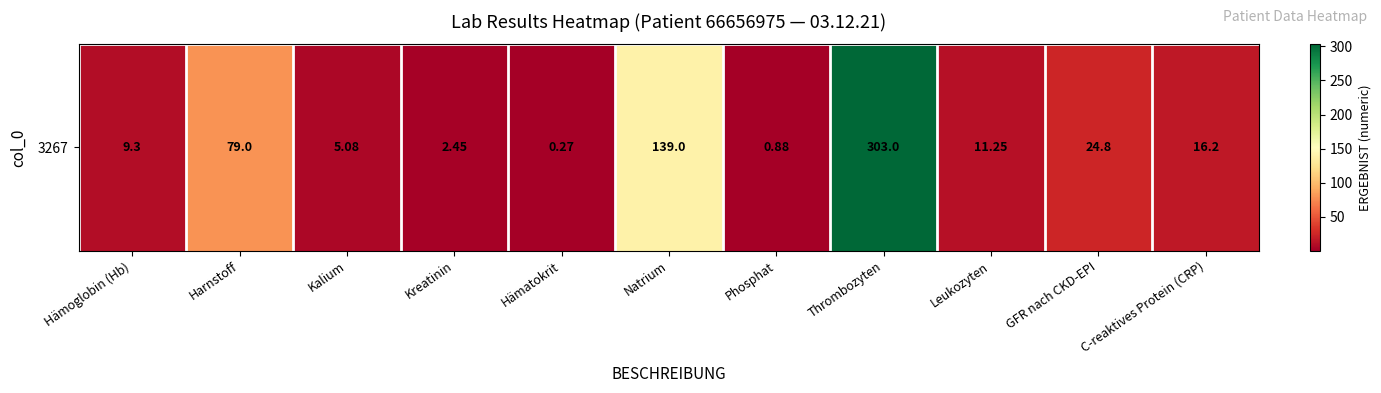

List the labels in order of value, smallest first.

Hämatokrit, Phosphat, Kreatinin, Kalium, Hämoglobin (Hb), Leukozyten, C-reaktives Protein (CRP), GFR nach CKD-EPI, Harnstoff, Natrium, Thrombozyten